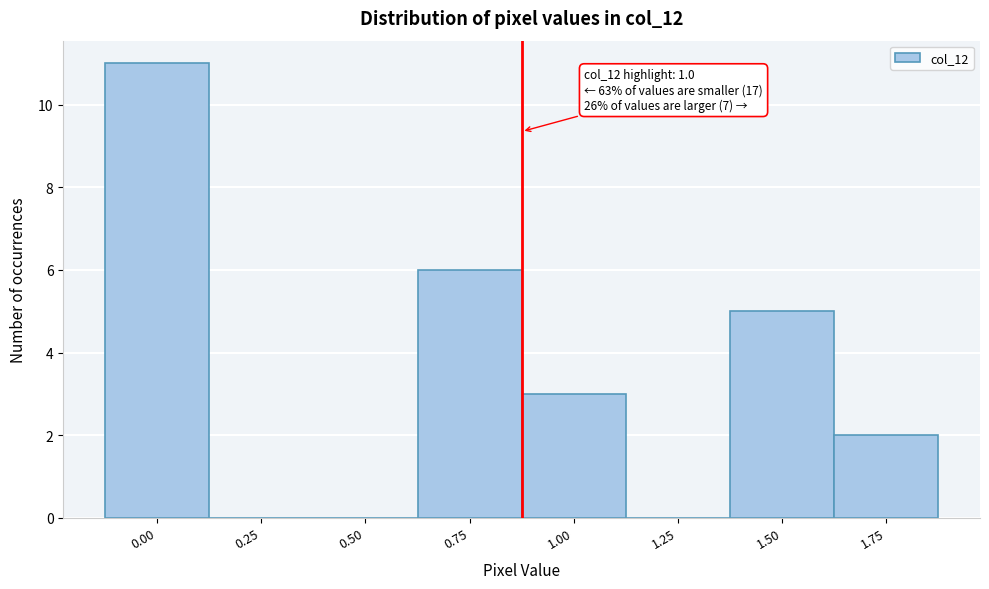

Reading right to left, extract all data points from this chart.

1.75=2	1.50=5	1.25=0	1.00=3	0.75=6	0.50=0	0.25=0	0.00=11